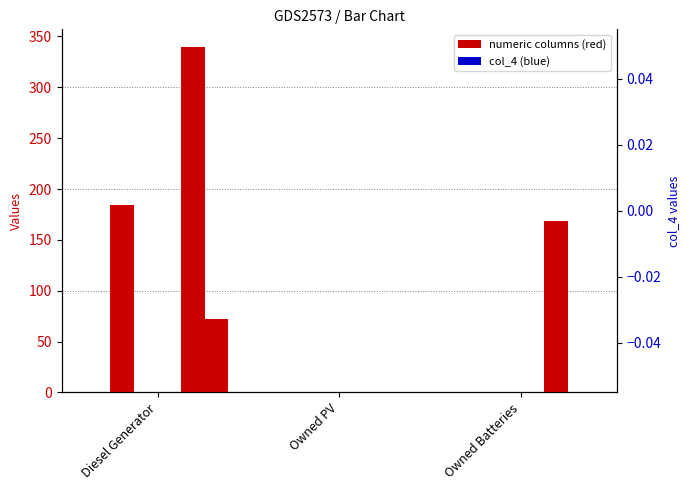

The value of col_6 at Diesel Generator is 72.0. True or false?

True